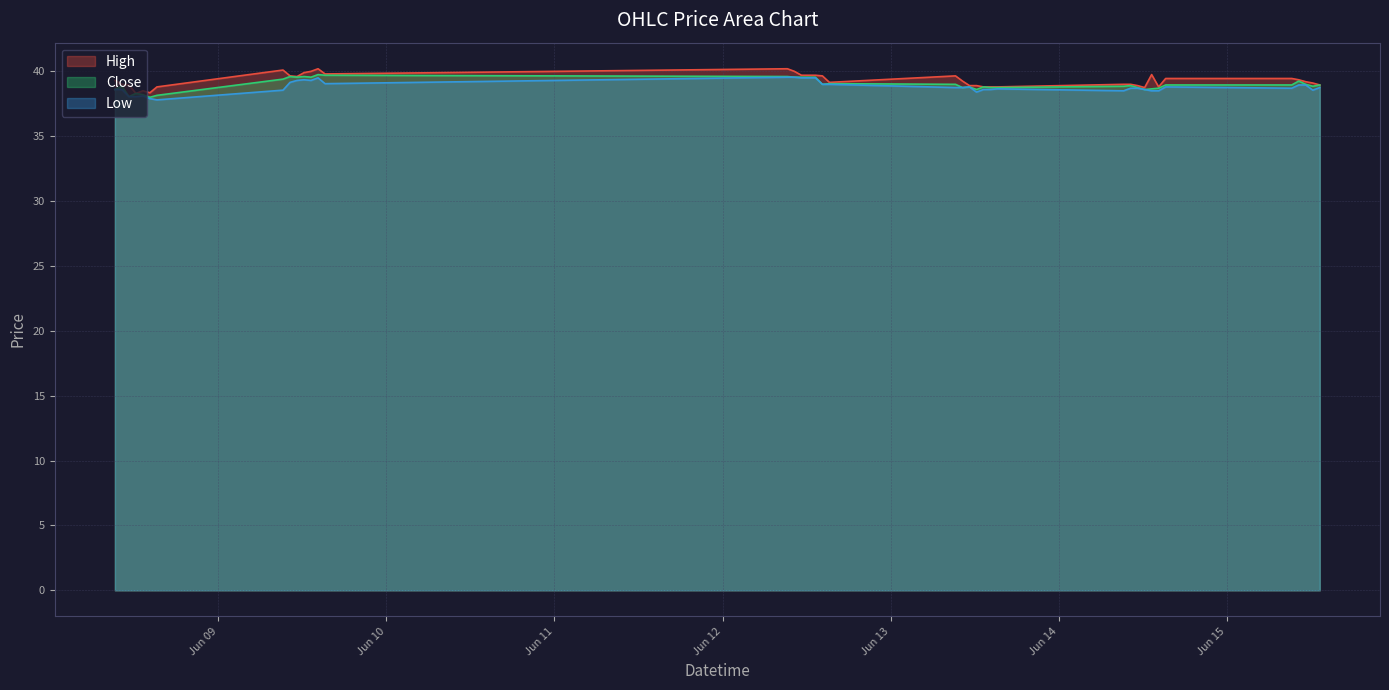

What is the sum of all High values?

1571.4